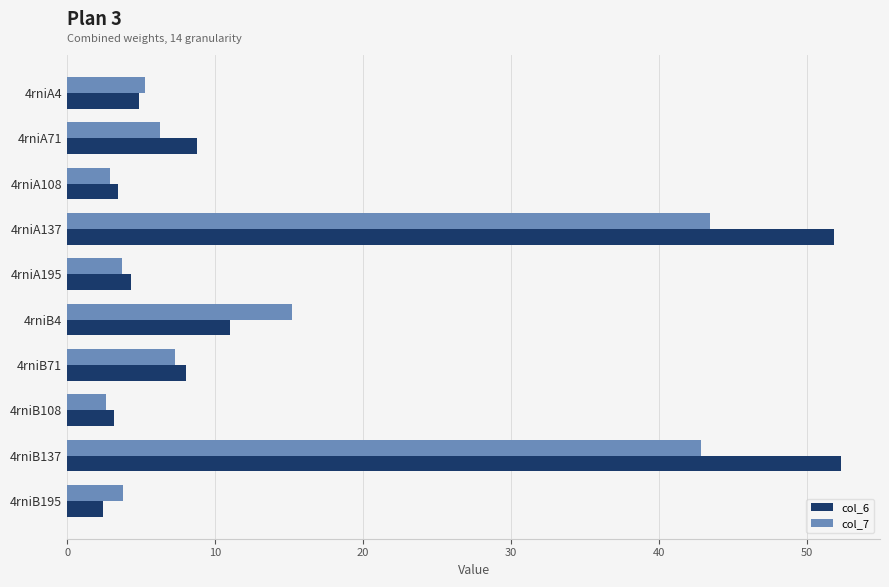

The value of col_6 at 4rniB4 is 11.0. True or false?

True